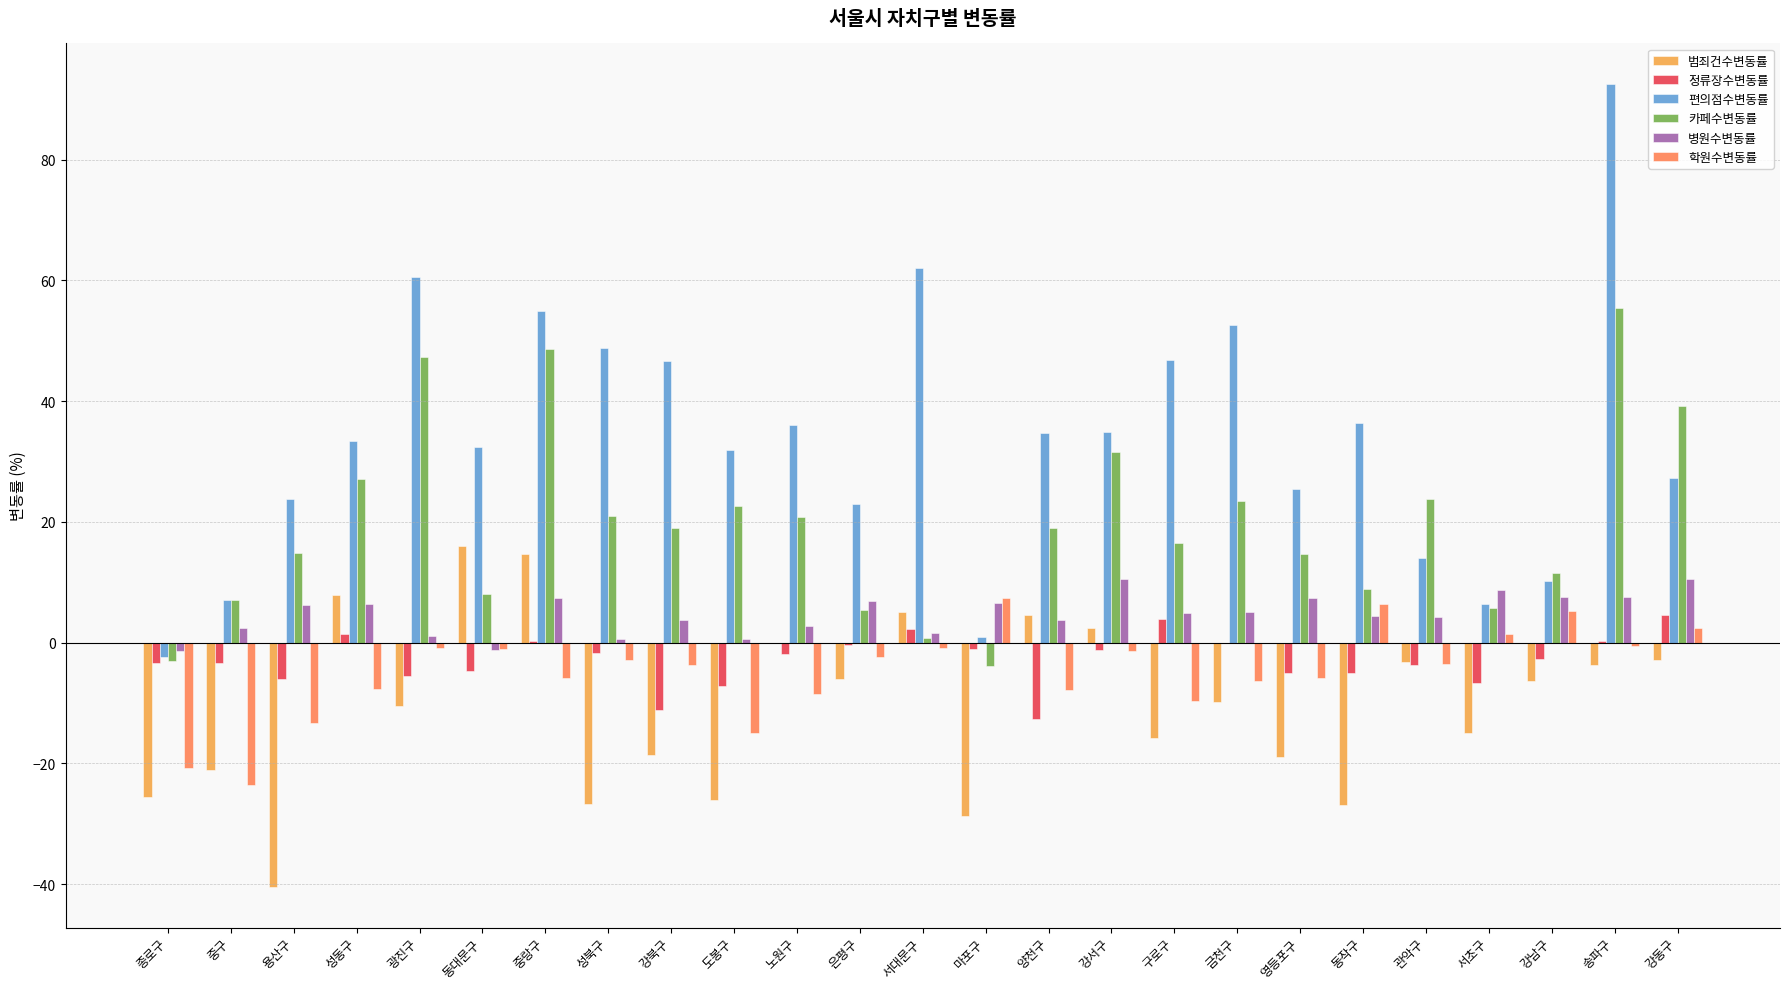

What is the highest value of the 범죄건수변동률 series?

16.0